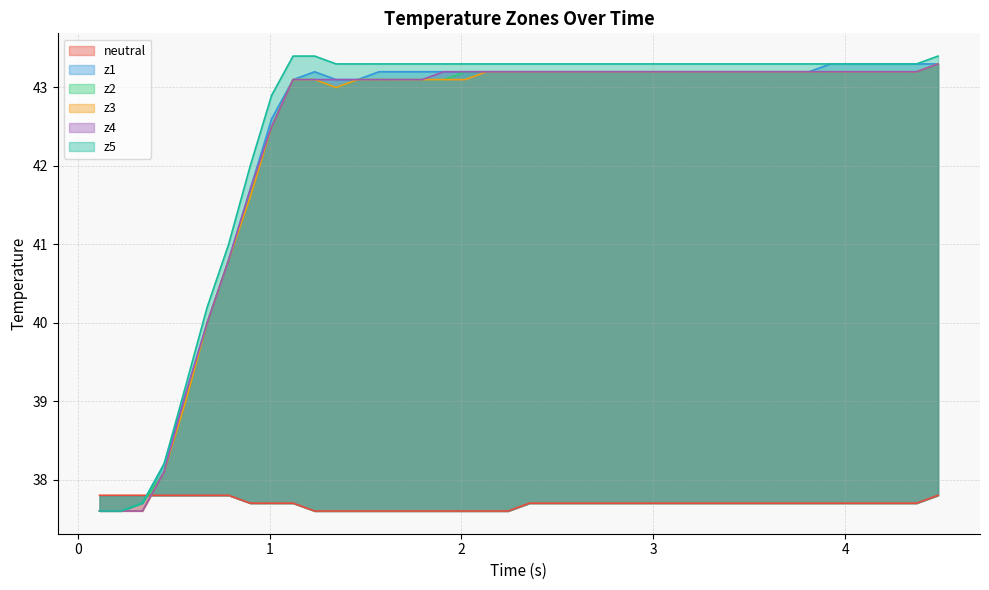

Is it true that z2 equals 25.7 at 35?

False